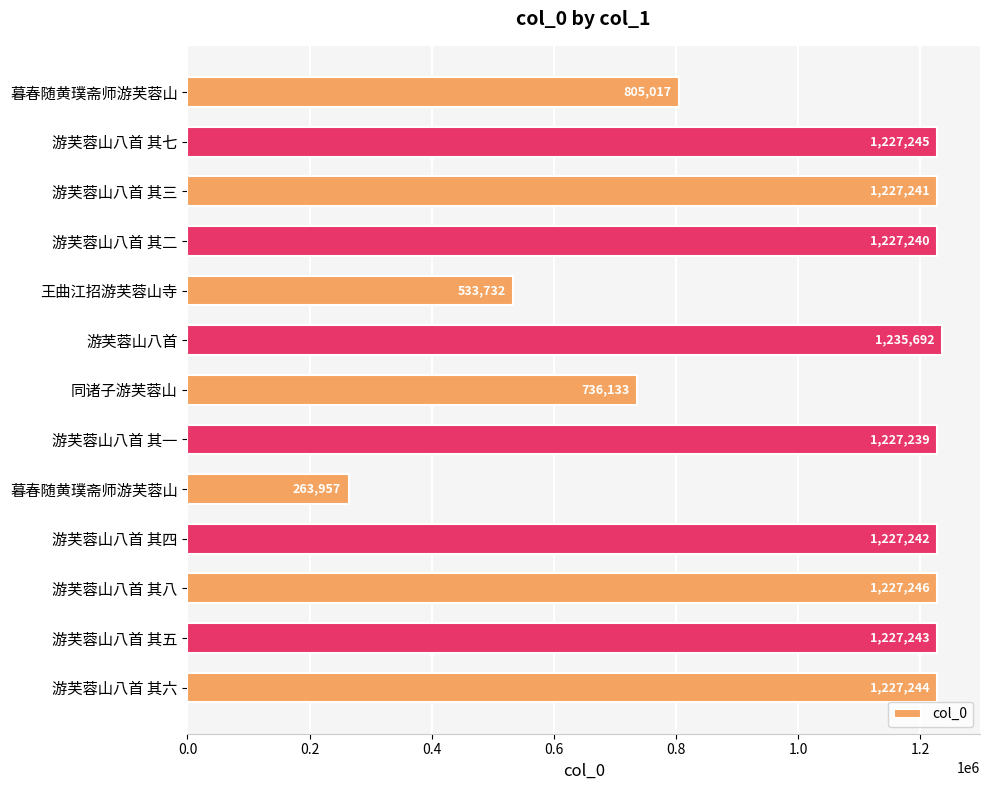

How many categories are shown in the chart?

13